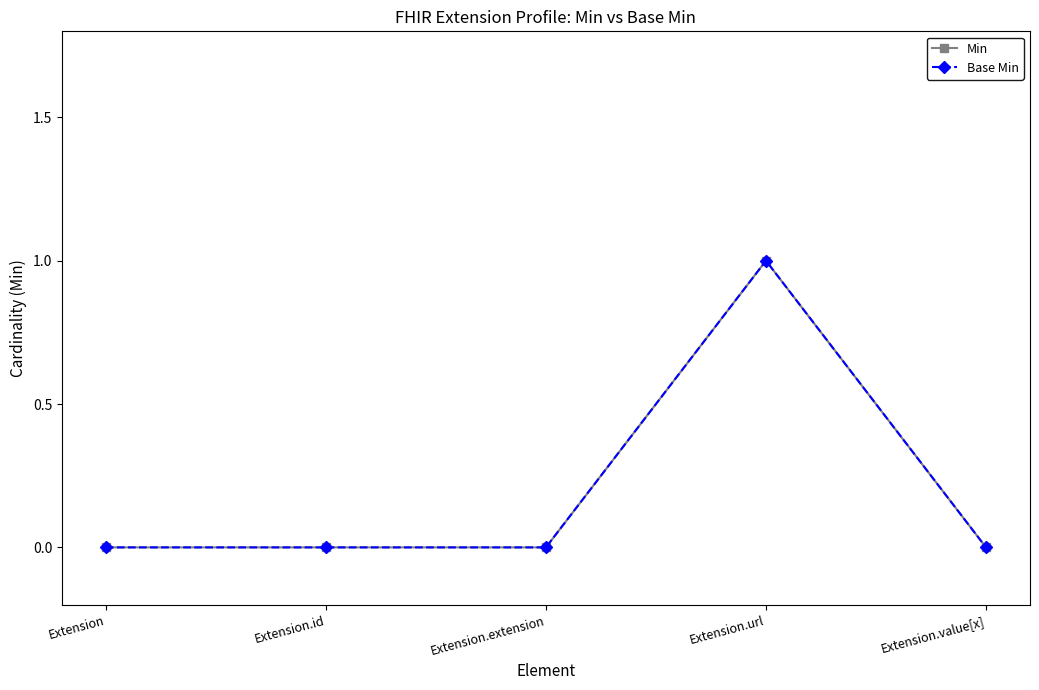

Does the chart have visible grid lines?

No